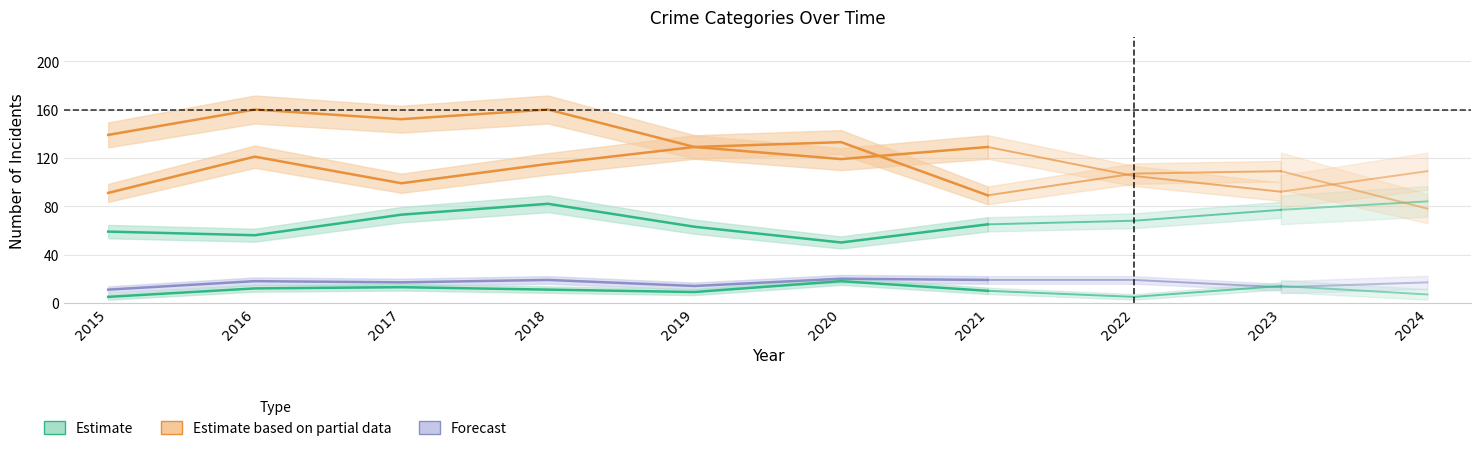

Is it true that Criminal Sexual Assault equals 19 at 2015?

False